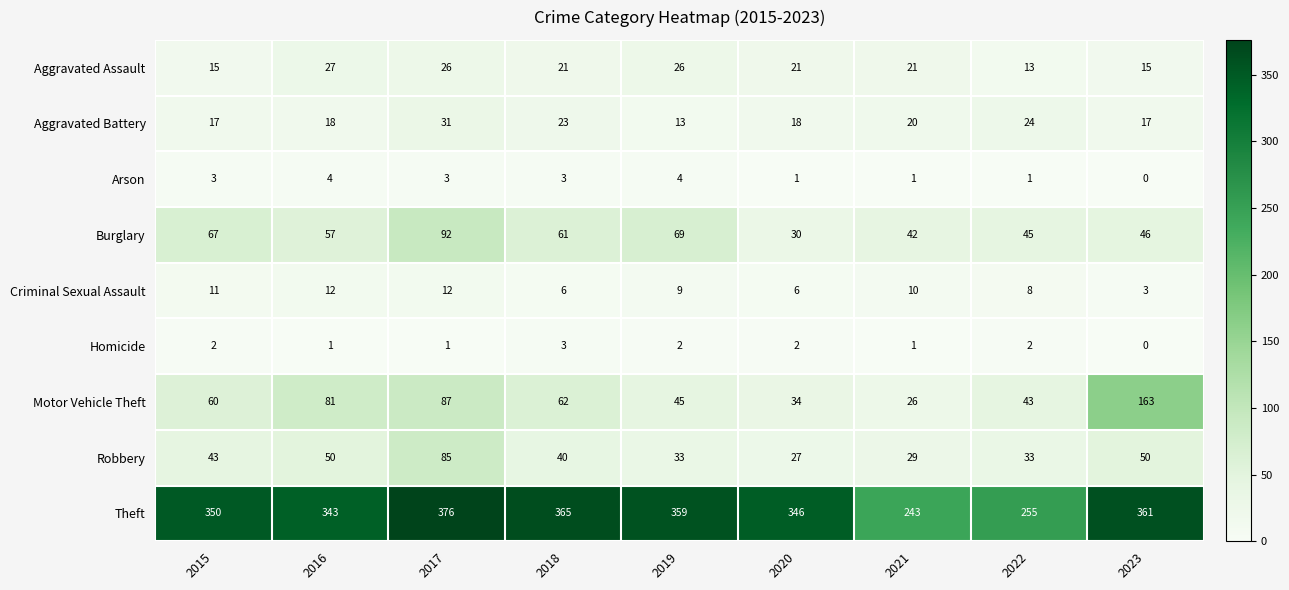

At which category is the sum across all series the highest?

2017